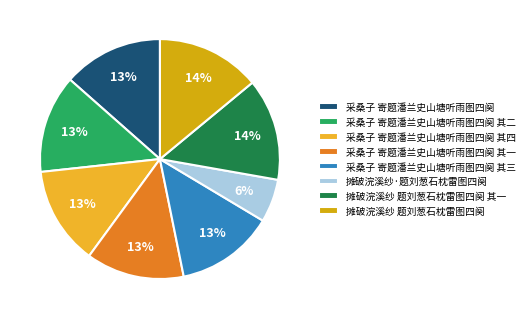

Between 采桑子 寄题潘兰史山塘听雨图四阕 其二 and 摊破浣溪纱 题刘葱石枕雷图四阕 其一, which is larger?

摊破浣溪纱 题刘葱石枕雷图四阕 其一